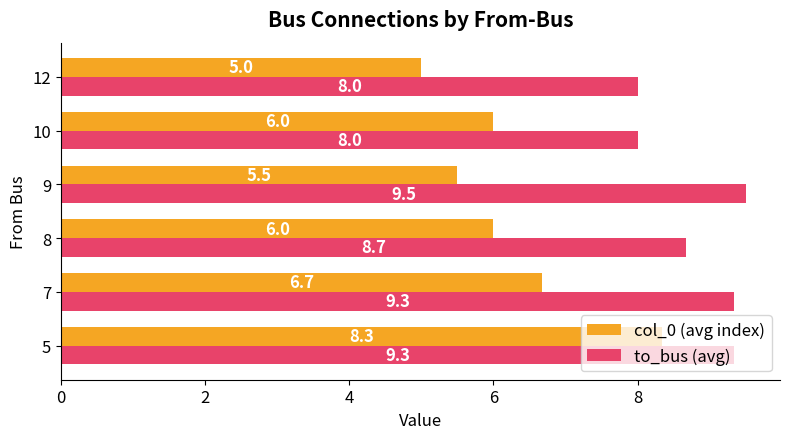

What is the total value across all series at 9?

15.0